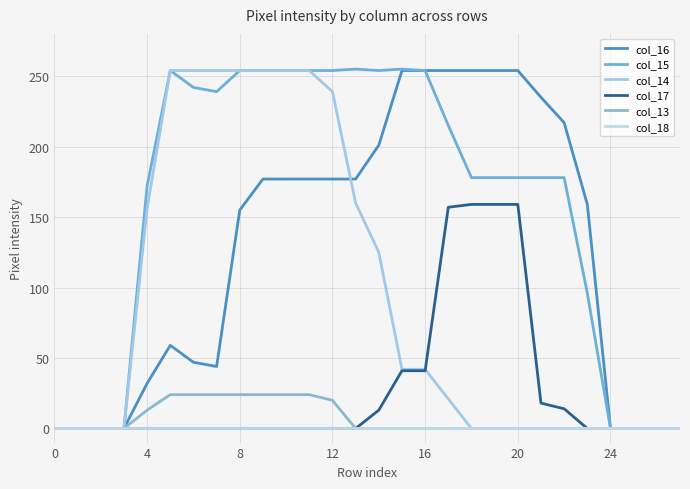

Is this an area chart (filled region under the line)?

No